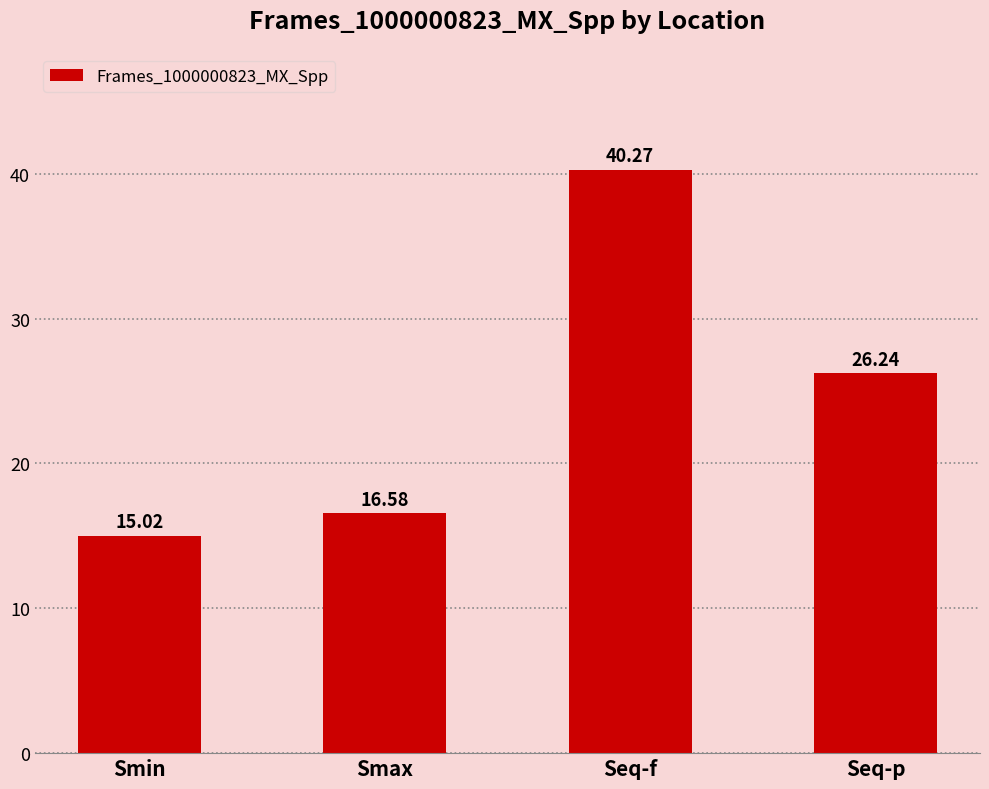

What is the label of the 1st bar from the left?

Smin